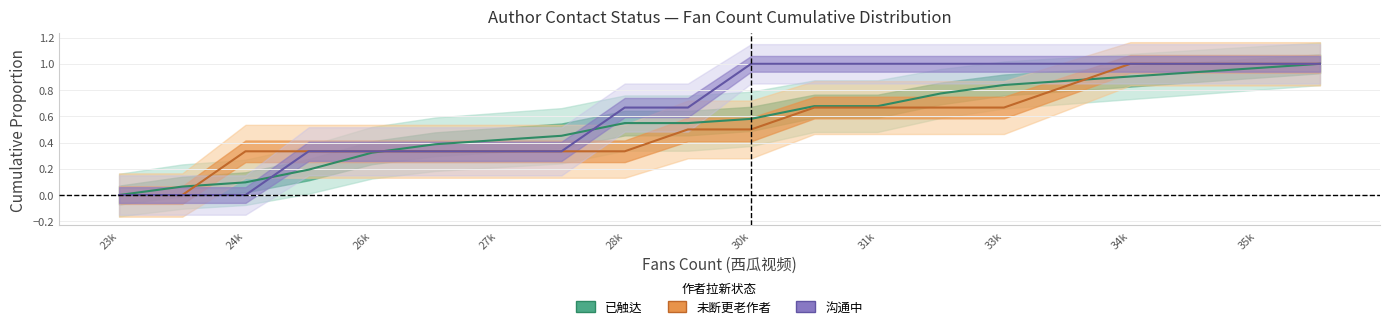

List the series in order of their overall mean, lowest first.

沟通中, 未断更老作者, 已触达